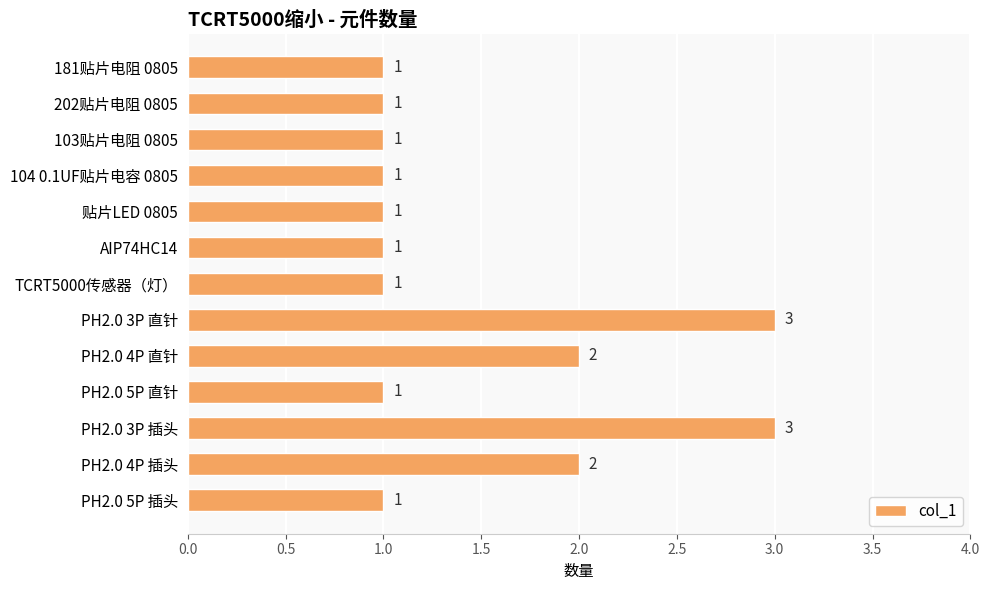

What is the greatest value displayed?

3